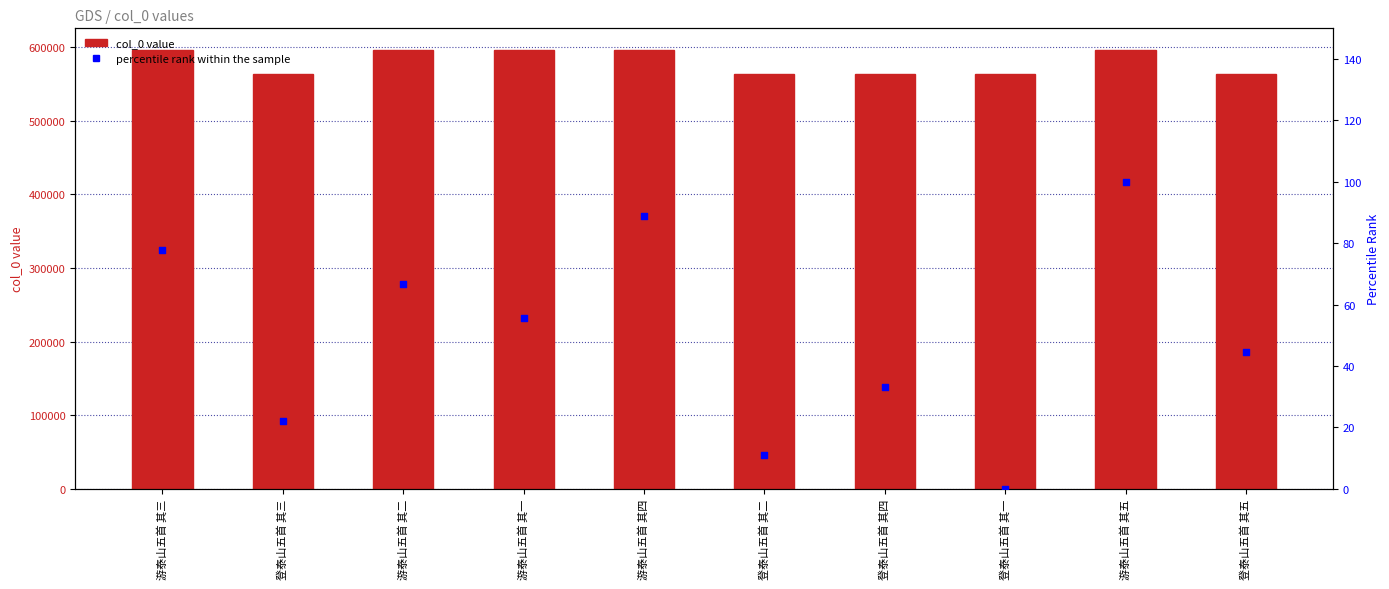

What is the total value across all series at 登泰山五首 其四?

563472.3